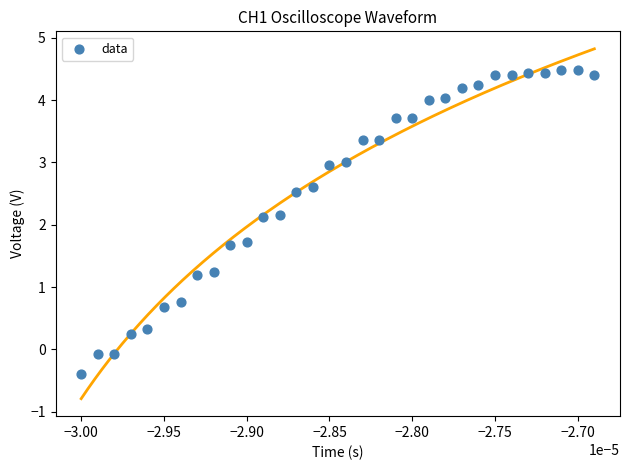

What is the range of Y values (max minus min)?

4.9